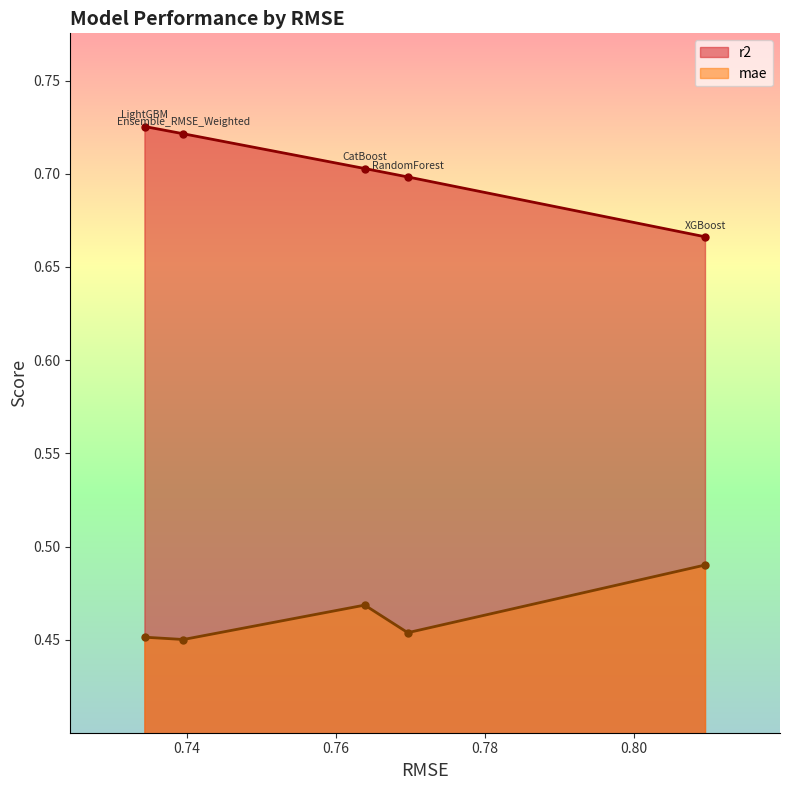

Rank the series by their average value, from highest to lowest.

r2, mae